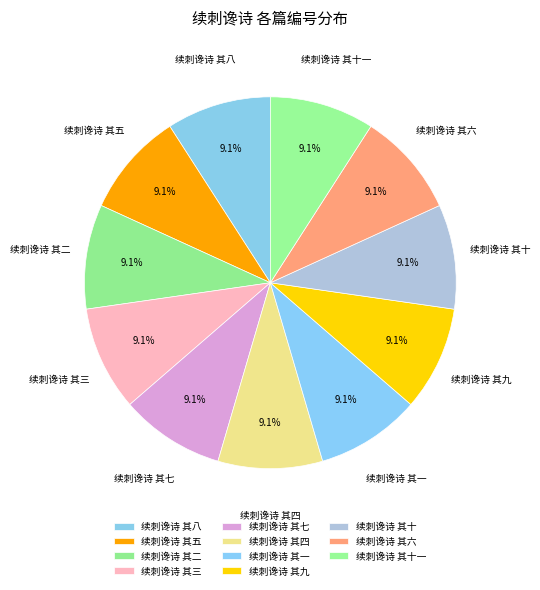

How many segments does this pie chart have?

11